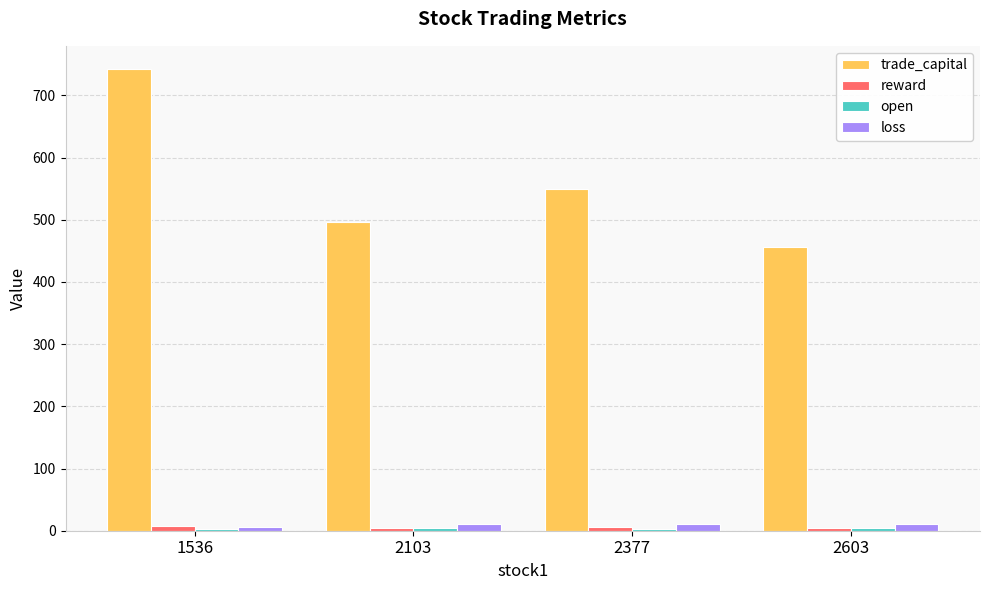

Which series has the largest total across all categories?

trade_capital